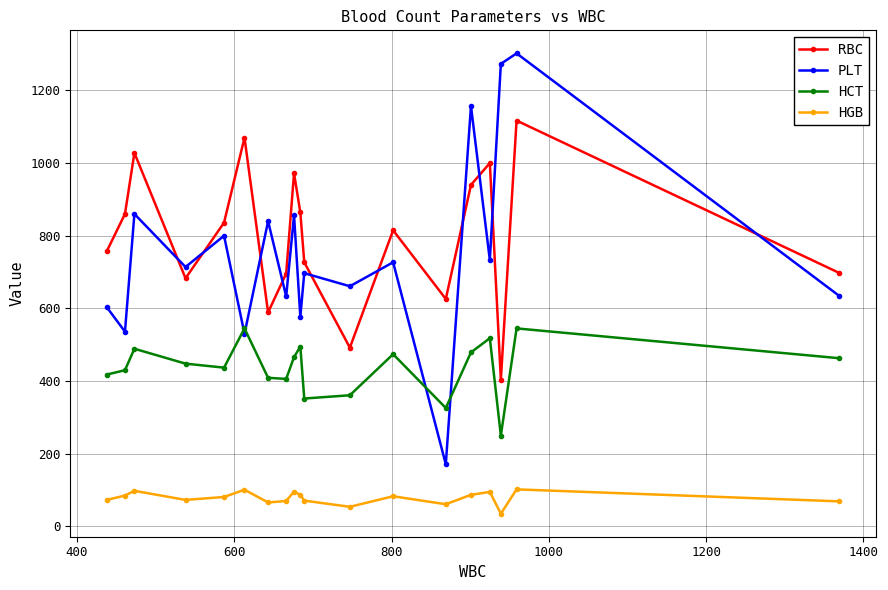

In PLT, how many points are lower than both neighbors (excluding endpoints)?

8